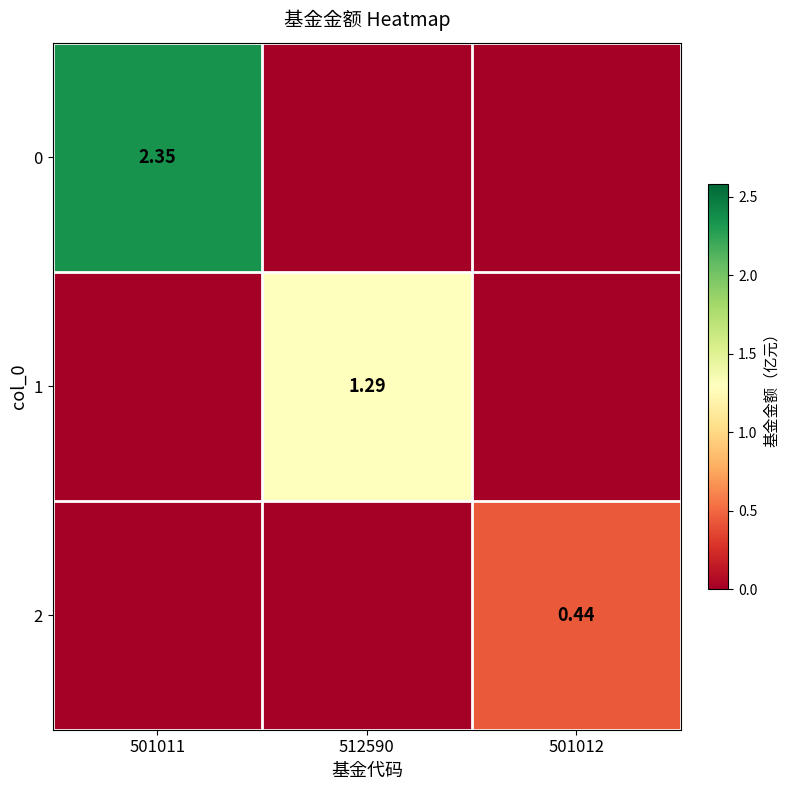

What is the average value of the 1 series?

0.4